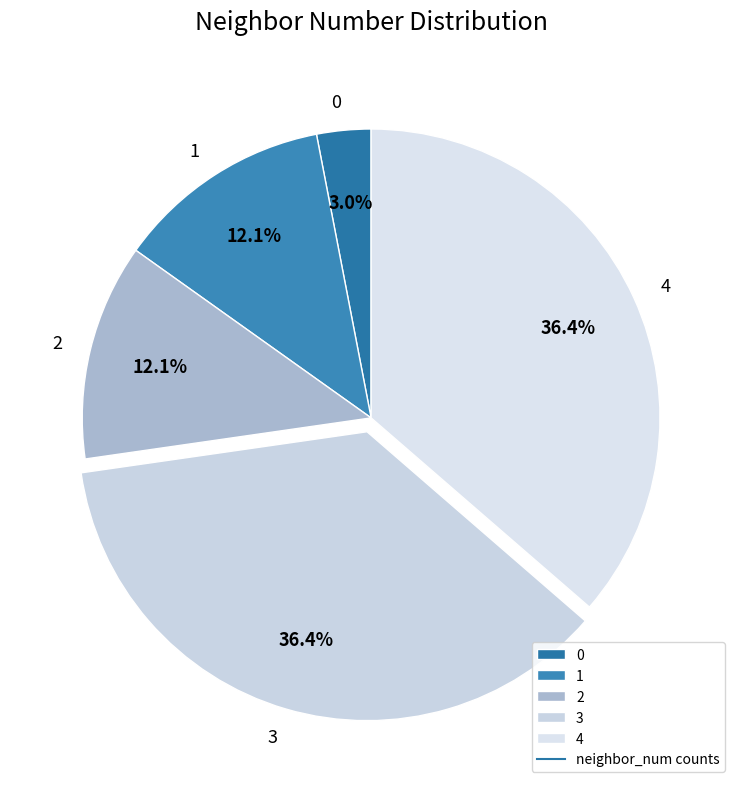

What is the ratio of the value at 2 to the value at 3?

0.3